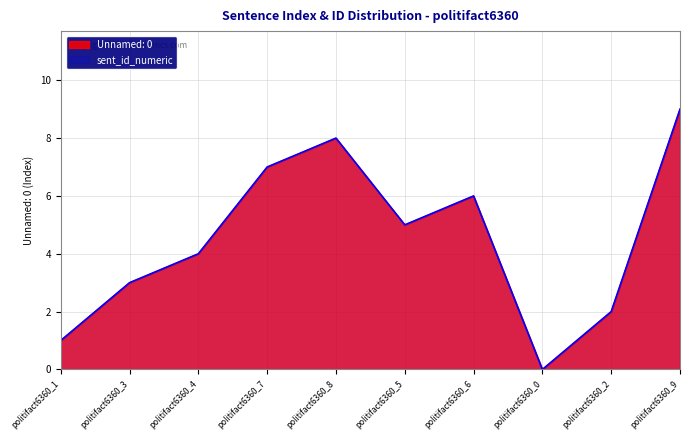

What is the difference between the second highest and minimum values in the sent_id_numeric series?

8